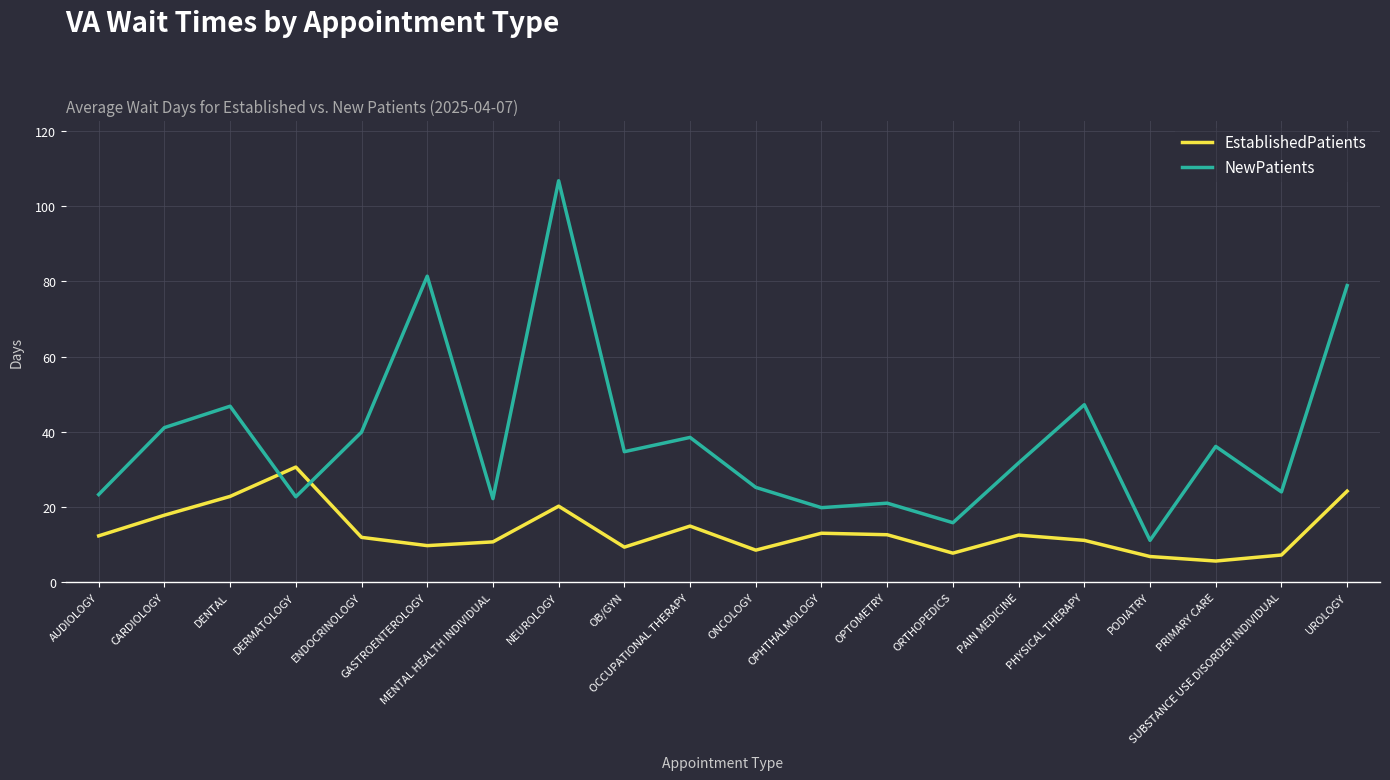

What is the difference between the highest and lowest values at ENDOCRINOLOGY?

28.0